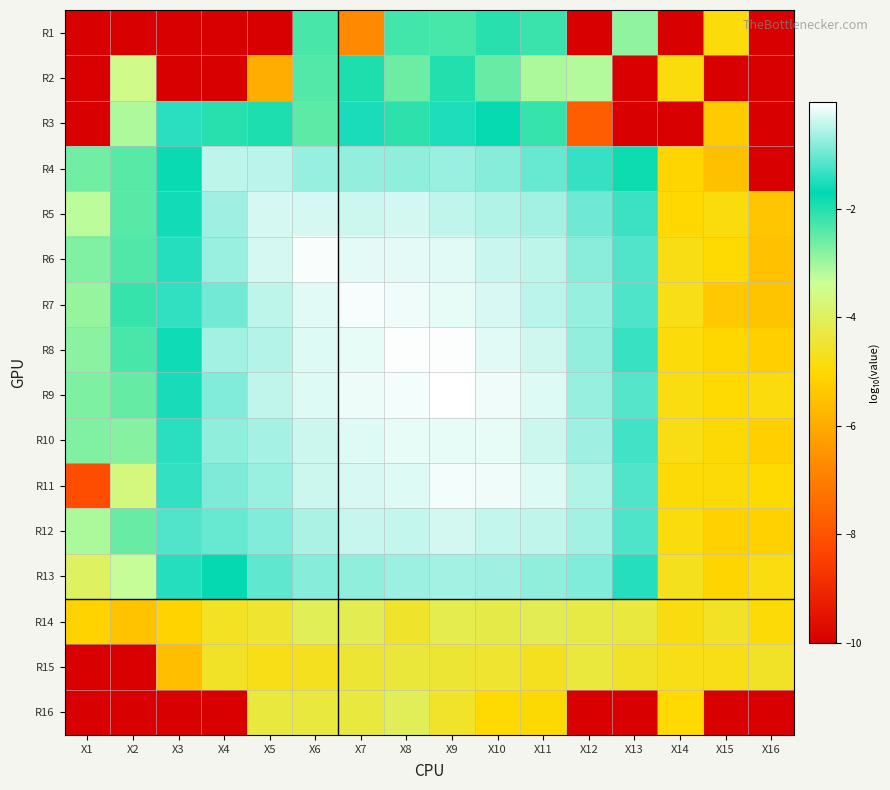

How many categories are shown in the chart?

16